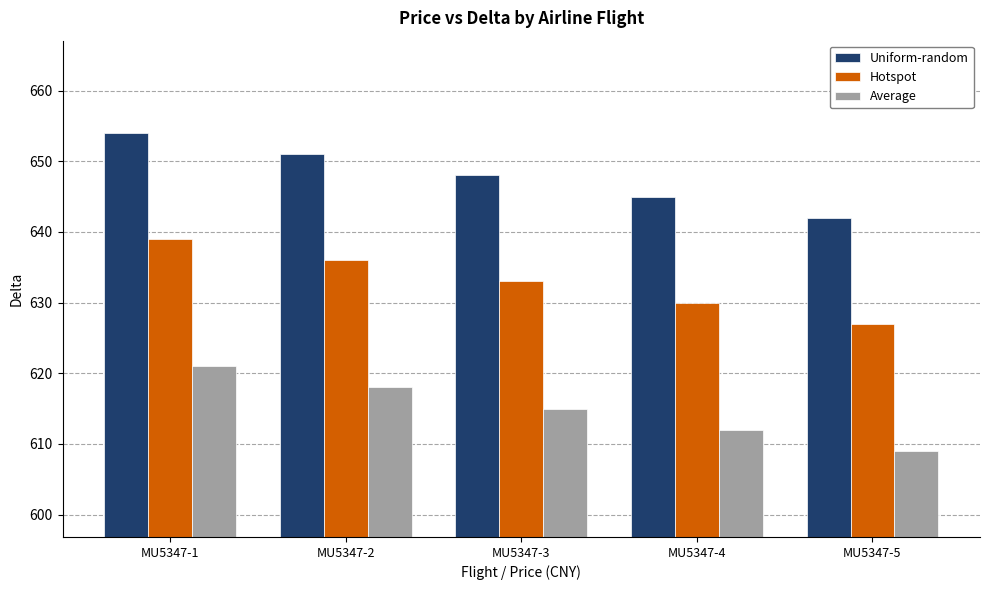

How many values in the Average series are below 615?

2